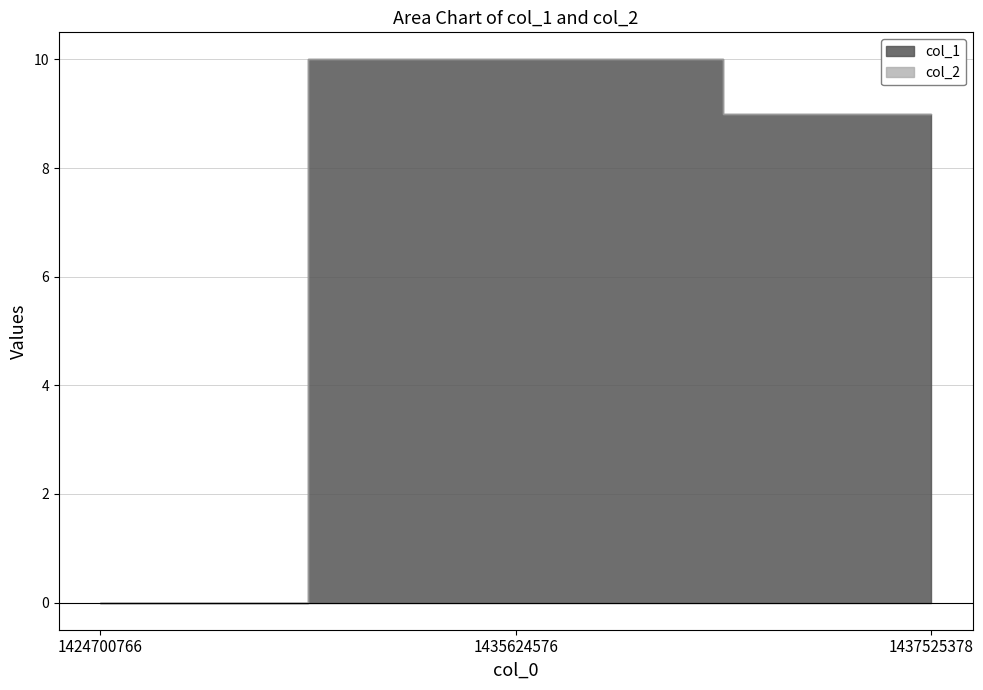

Reading left to right, list all the values displayed in this chart.

col_1: 1424700766=0	1435624576=10	1437525378=9
col_2: 1424700766=0	1435624576=0	1437525378=0